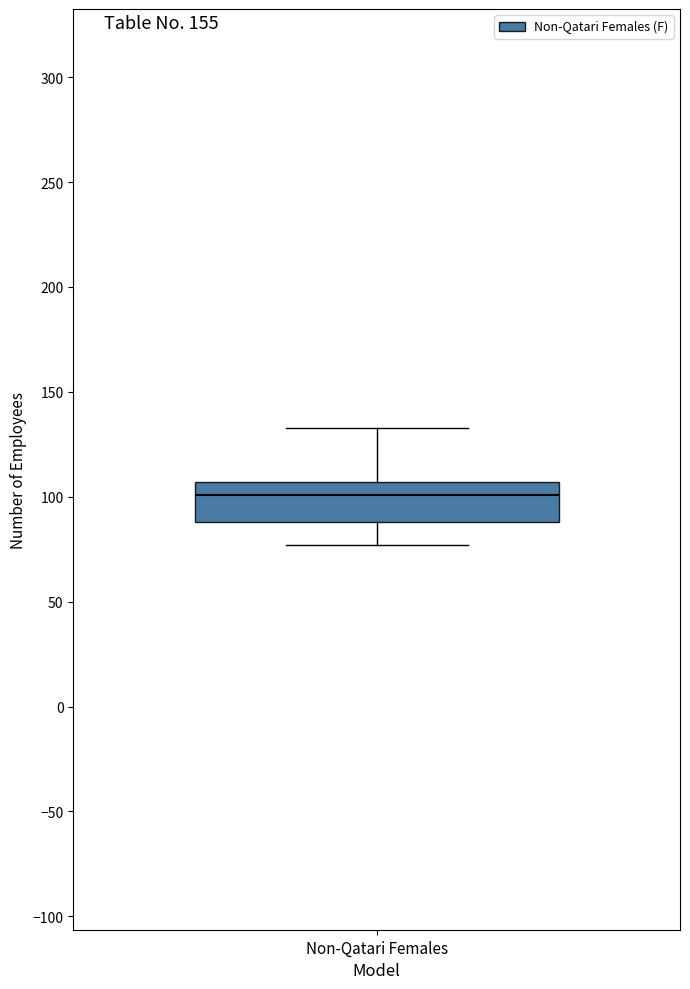

Where is the lower edge of the box for Non-Qatari Females on the y-axis? The values are not printed on the chart, so give them approximately, as read against the axis.

90